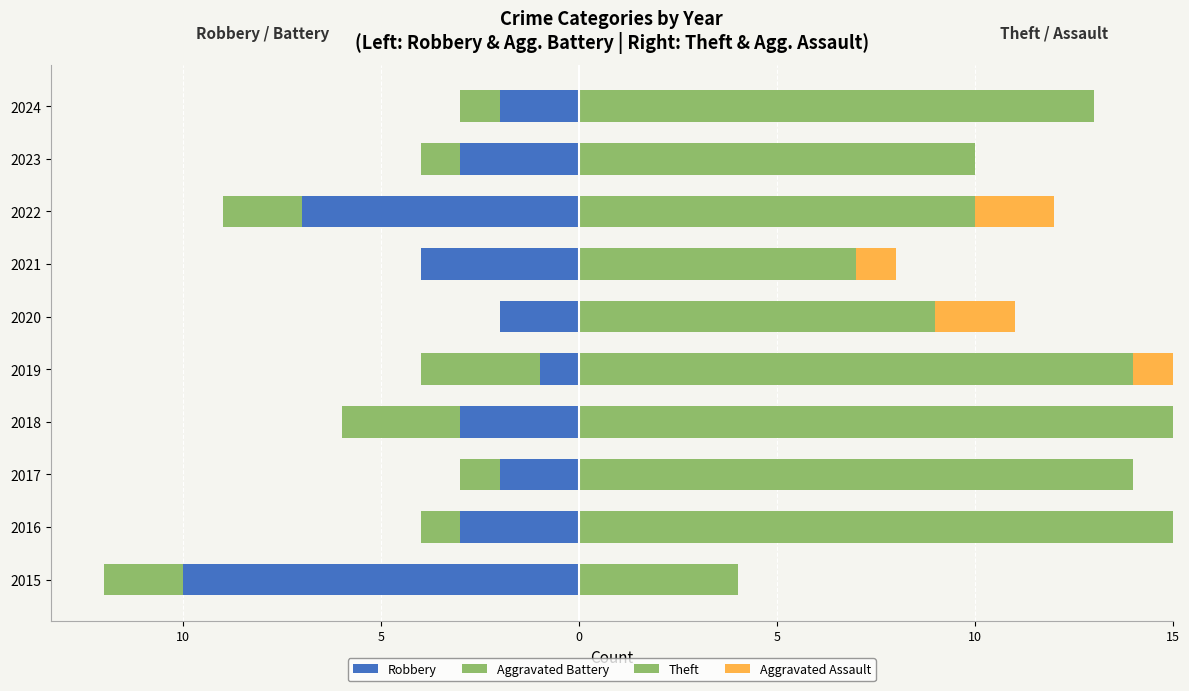

True or false: Robbery has a value of -3 at 2023.

True